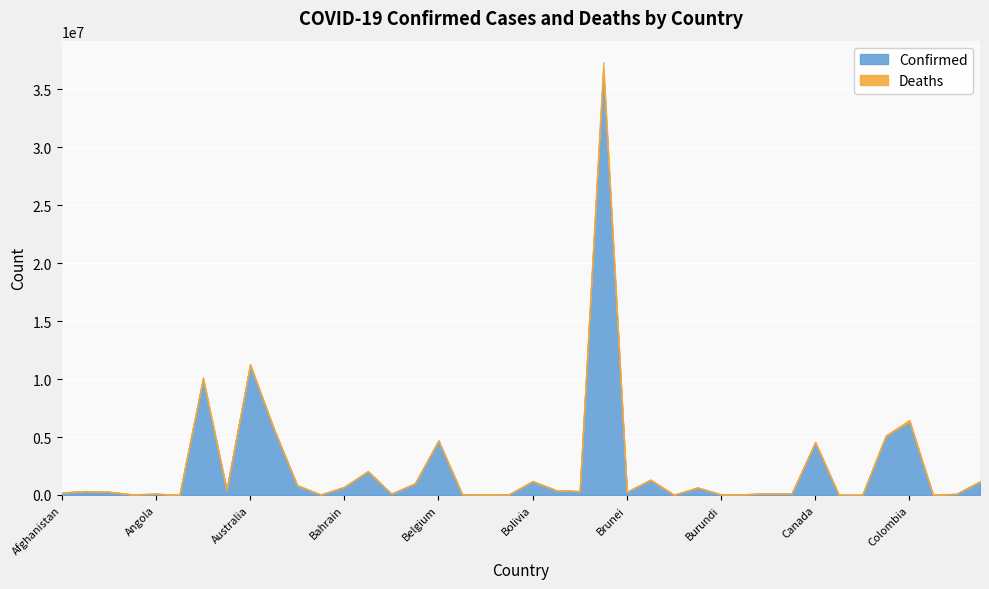

The Confirmed series shows 36640787 at Brazil. True or false?

True